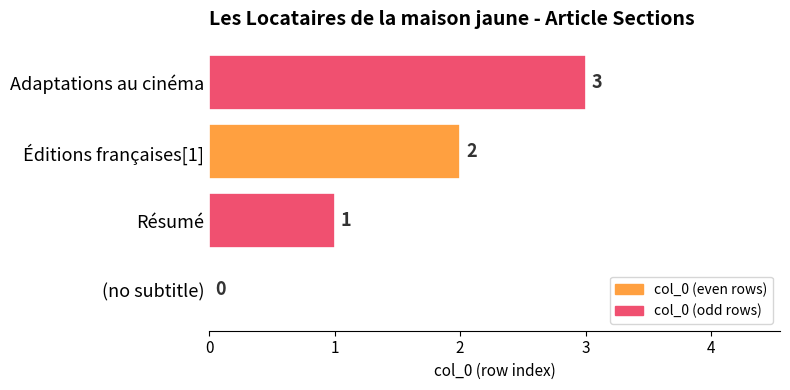

The chart shows a value of 3 at Adaptations au cinéma. True or false?

True